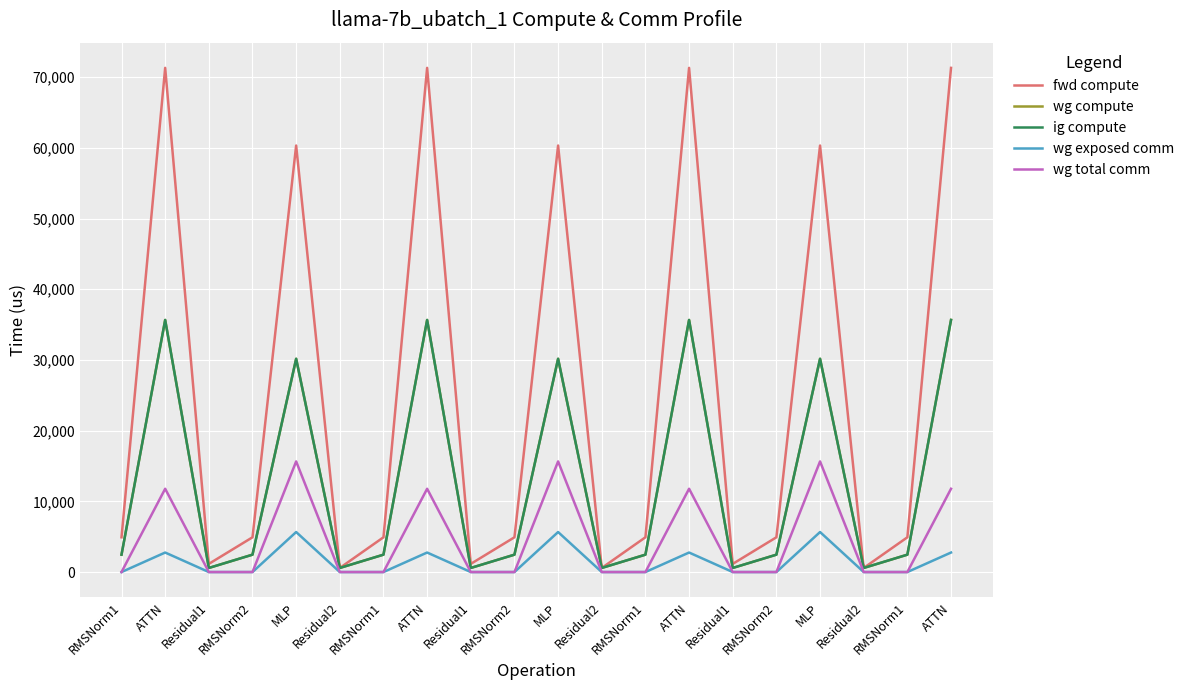

Does the chart have visible grid lines?

Yes